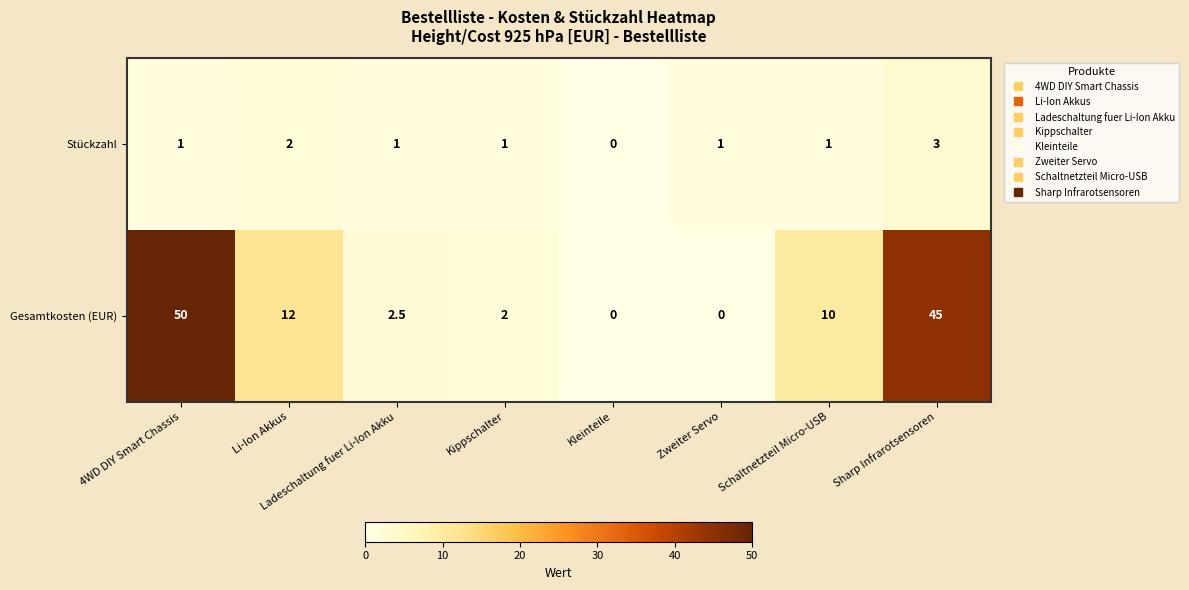

The value of Gesamtkosten (EUR) at Schaltnetzteil Micro-USB is 14.6. True or false?

False